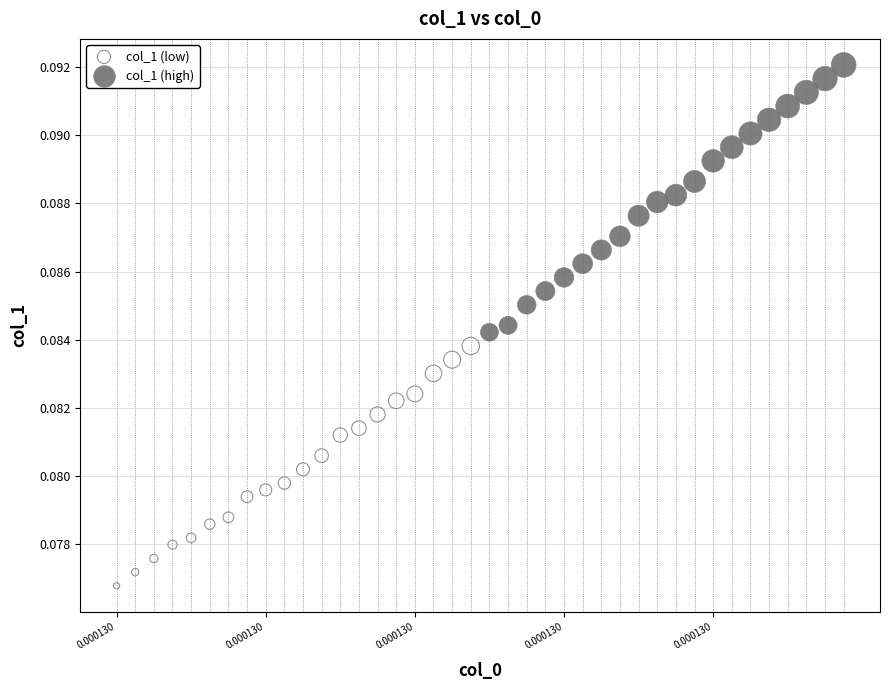

Which series reaches the minimum Y coordinate?

col_1 (low)